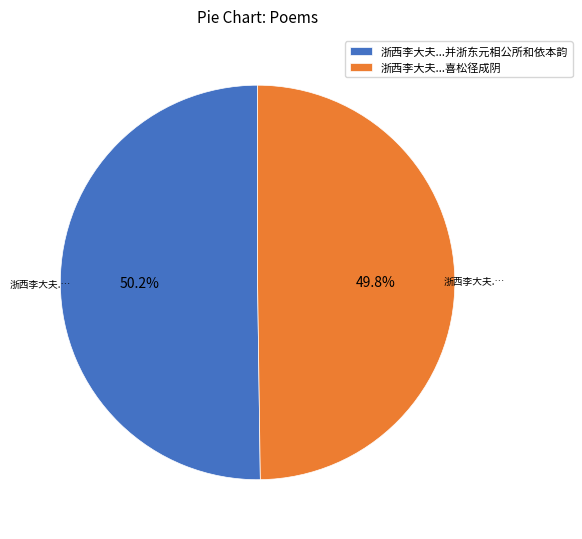

What is the ratio of the value at 浙西李大夫...喜松径成阴 to the value at 浙西李大夫...并浙东元相公所和依本韵?

1.0